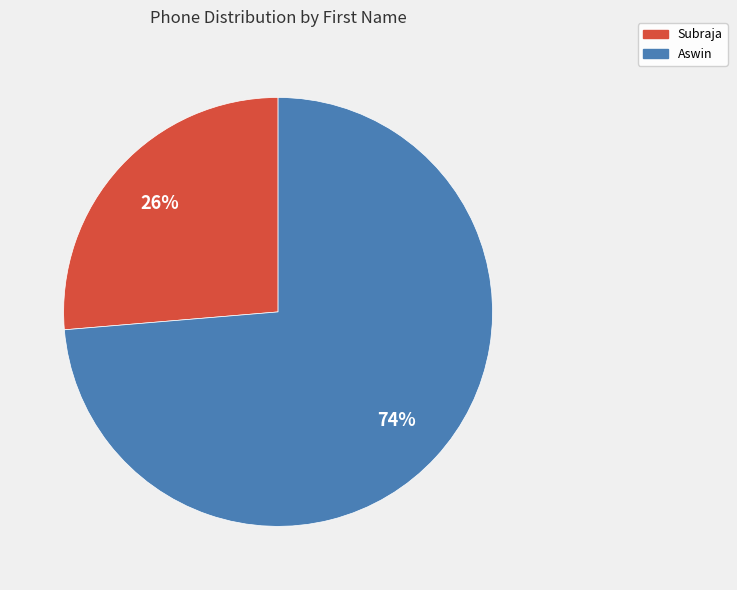

To the nearest percent, what is the average slice percentage?

50%